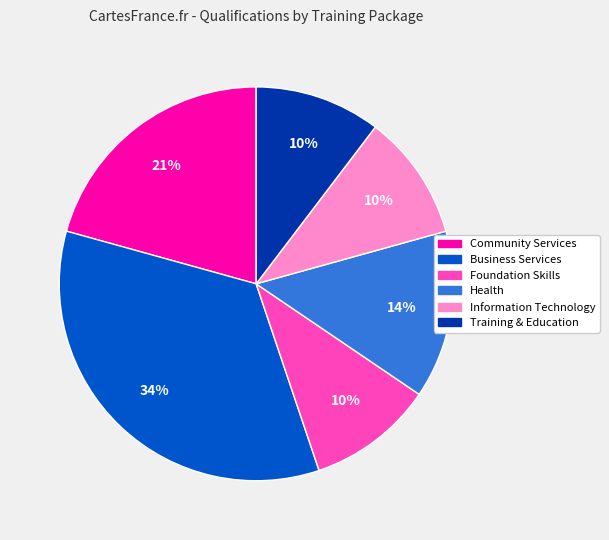

The Health slice represents 24% of the pie. True or false?

False